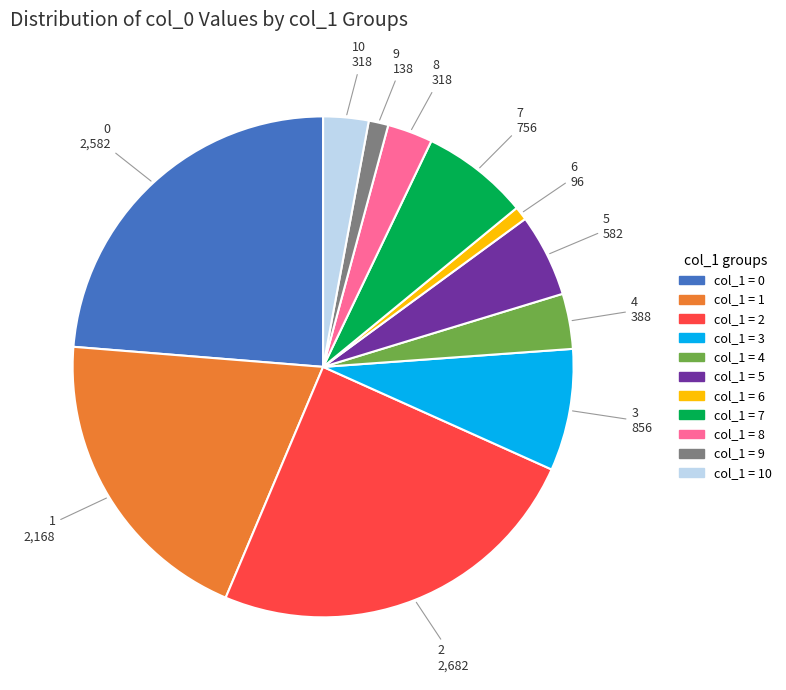

Is there any slice that represents more than half of the pie?

No